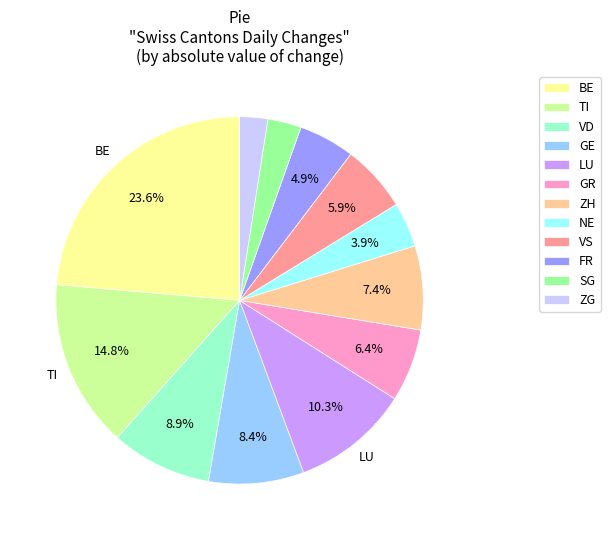

What is the ratio of the value at GE to the value at GR?

1.3